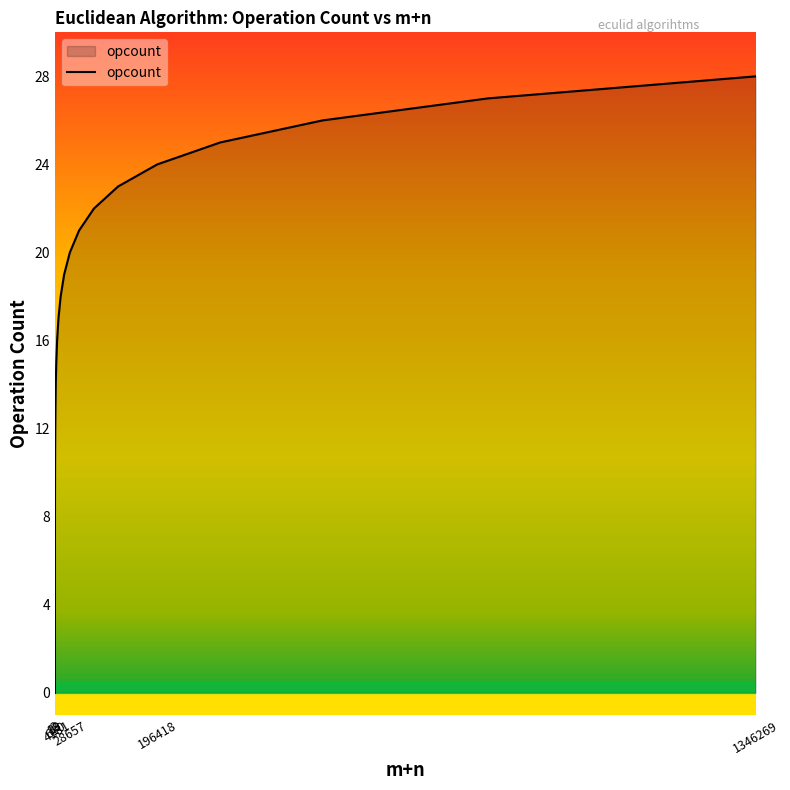

What is the difference between the maximum and minimum values?

28